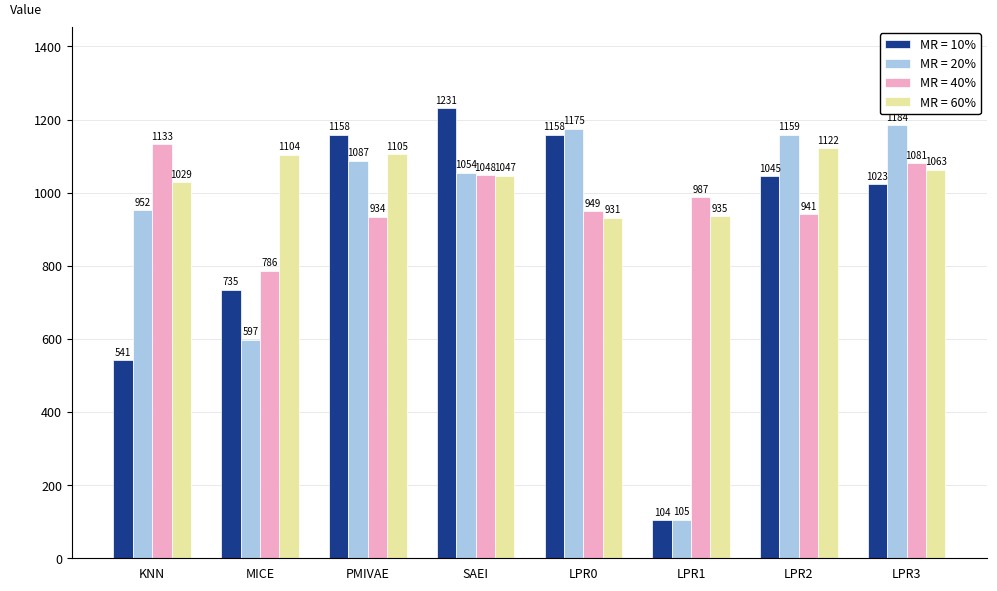

How many values in the MR = 10% series are below 1045?

4